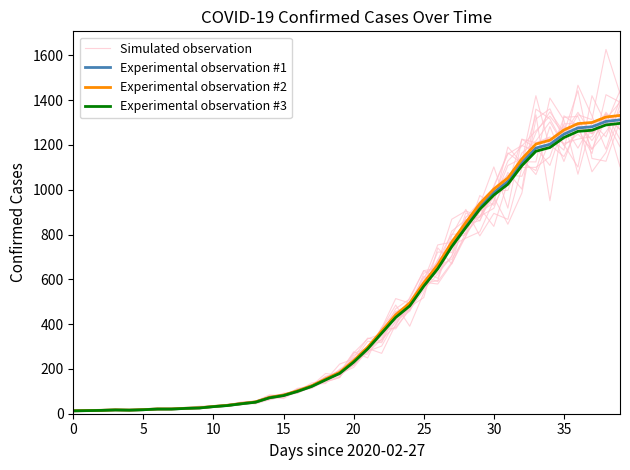

Is it true that Experimental observation #3 equals 647.1 at 26?

True